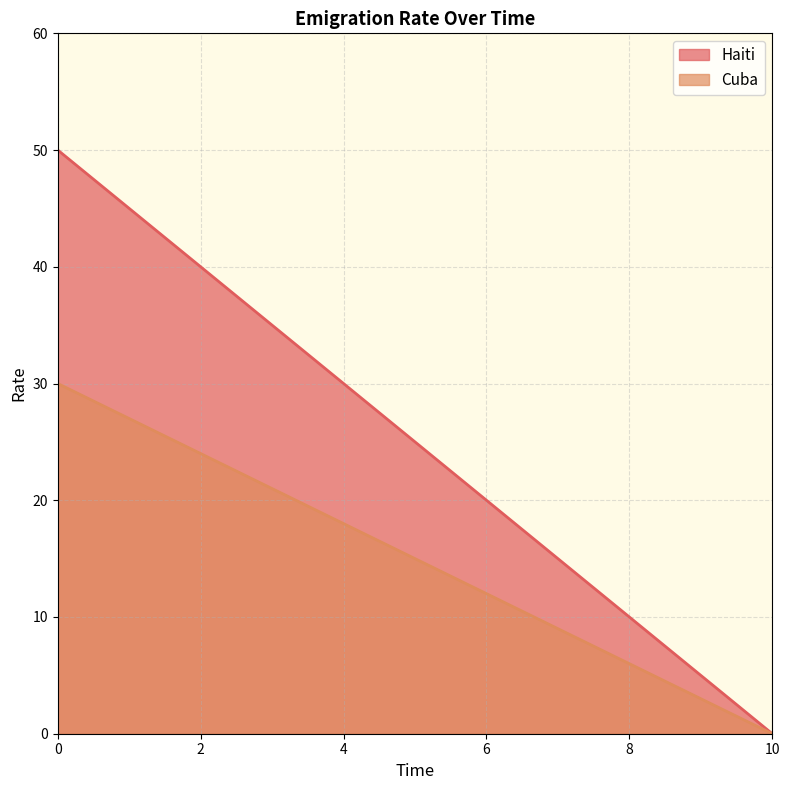

How many values in Haiti are above zero?

1